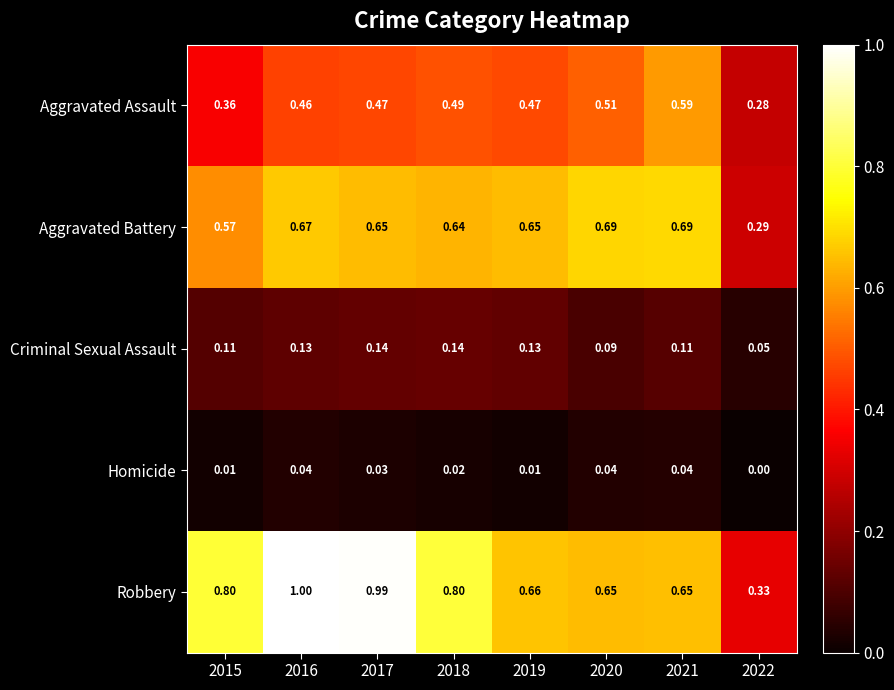

List the series in order of their peak value, highest first.

Robbery, Aggravated Battery, Aggravated Assault, Criminal Sexual Assault, Homicide